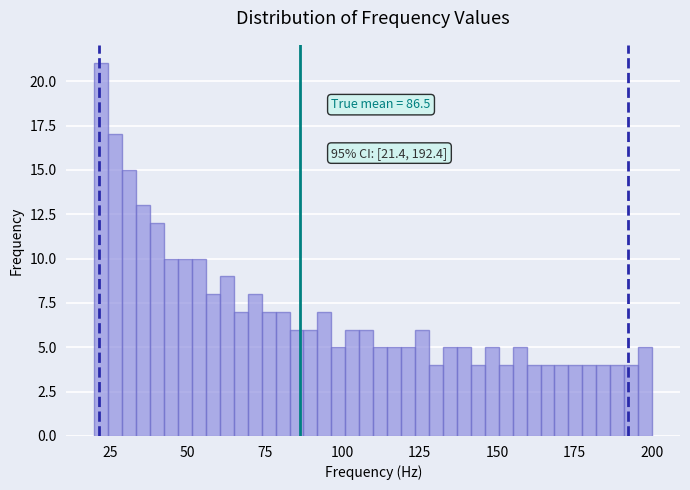

Read against the x-axis, roughly where is the centre of the tallest bar?

20